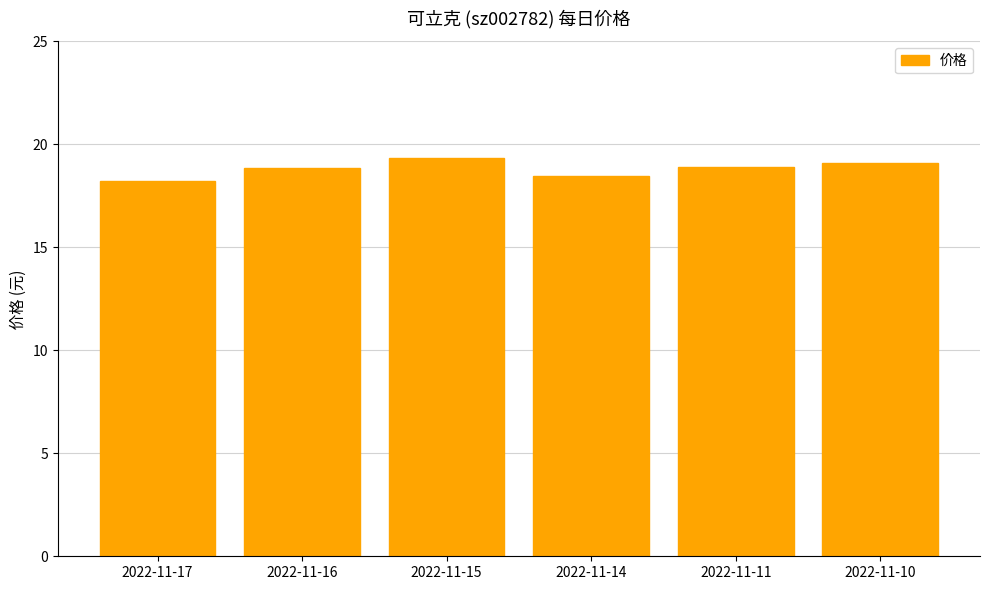

How many bars are there in total?

6